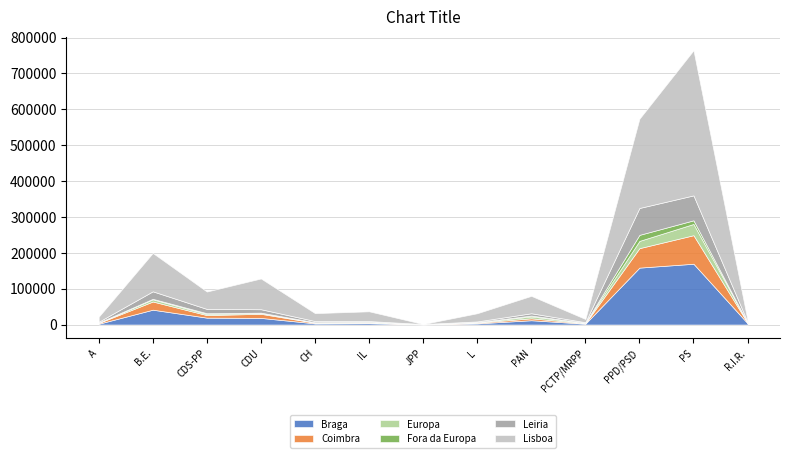

Where does the Europa series first go above 1267?

B.E.